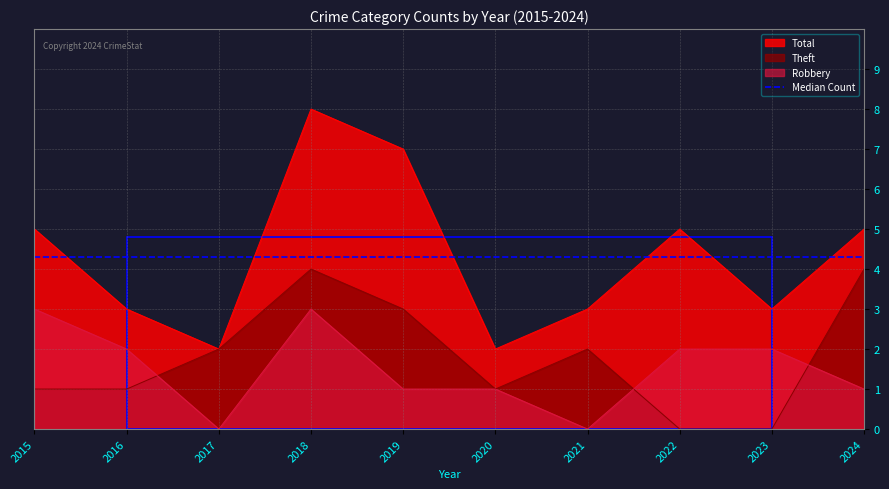

The Robbery series shows 3 at 2015. True or false?

True